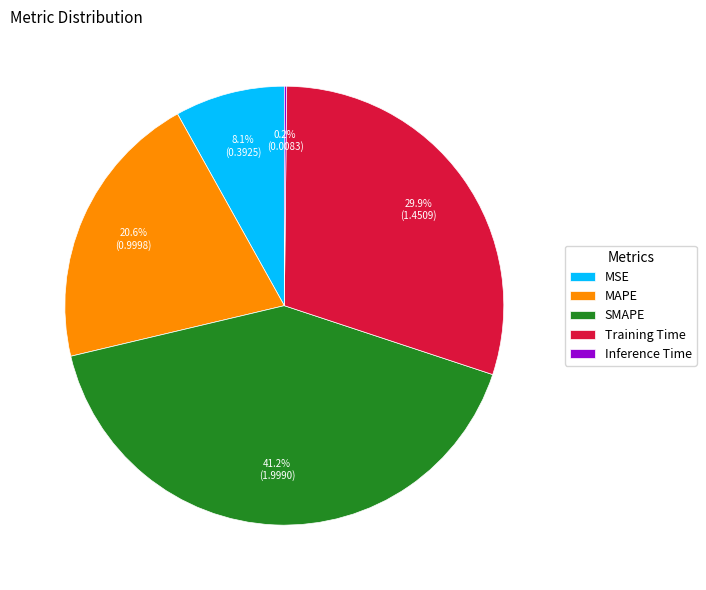

True or false: MAPE accounts for 21% of the total.

True